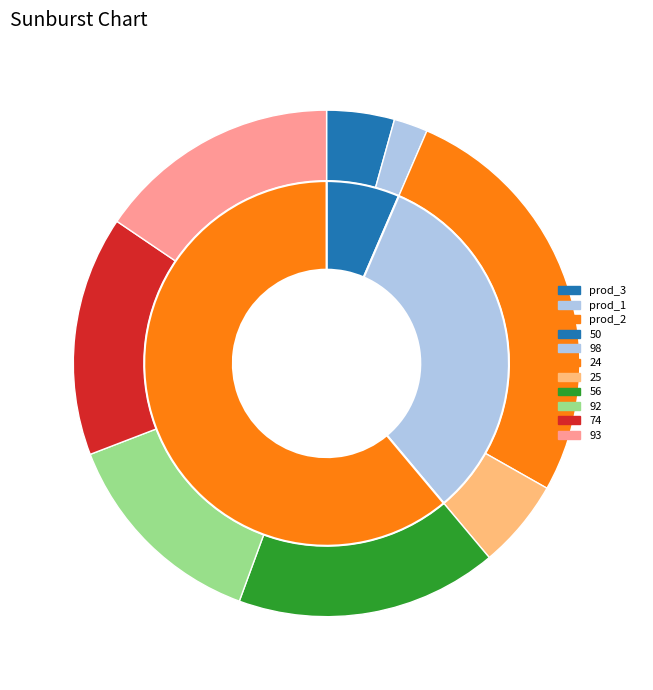

Combined, do 25 and 93 account for over 50%?

No